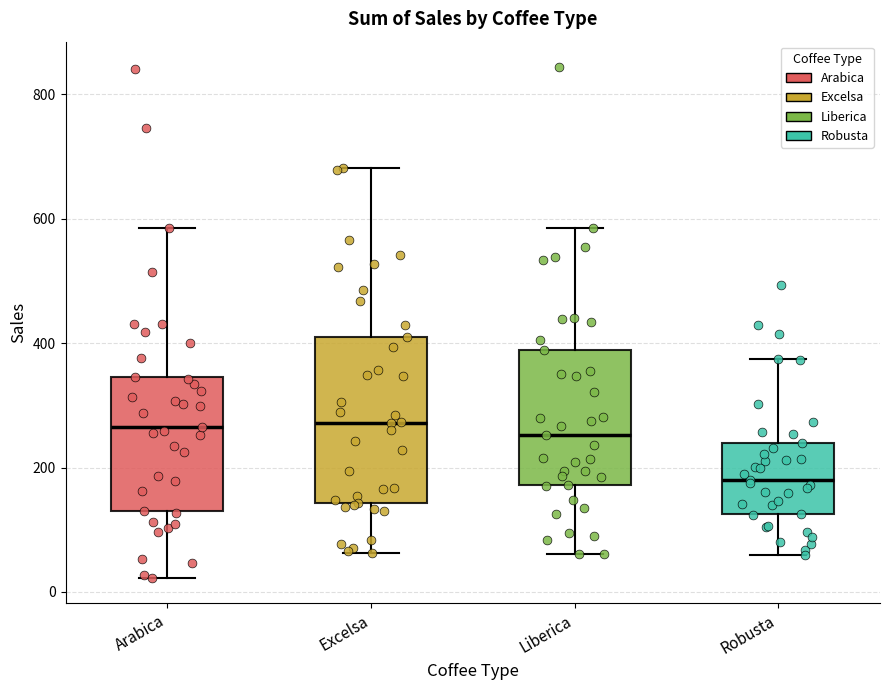

Where does the lower whisker of the box for Arabica end on the y-axis? The values are not printed on the chart, so give them approximately, as read against the axis.

20